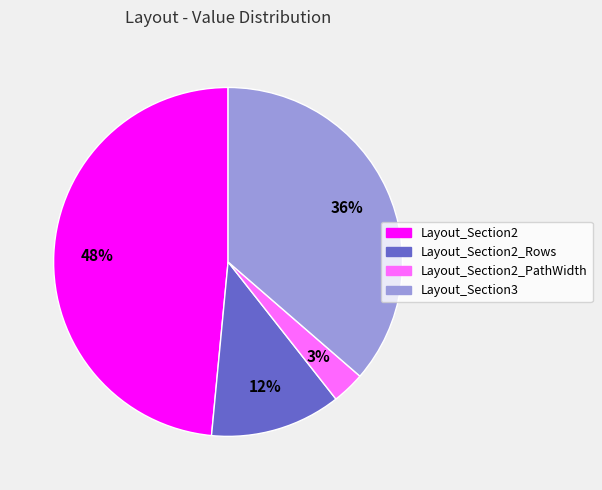

Does any single category account for the majority?

No